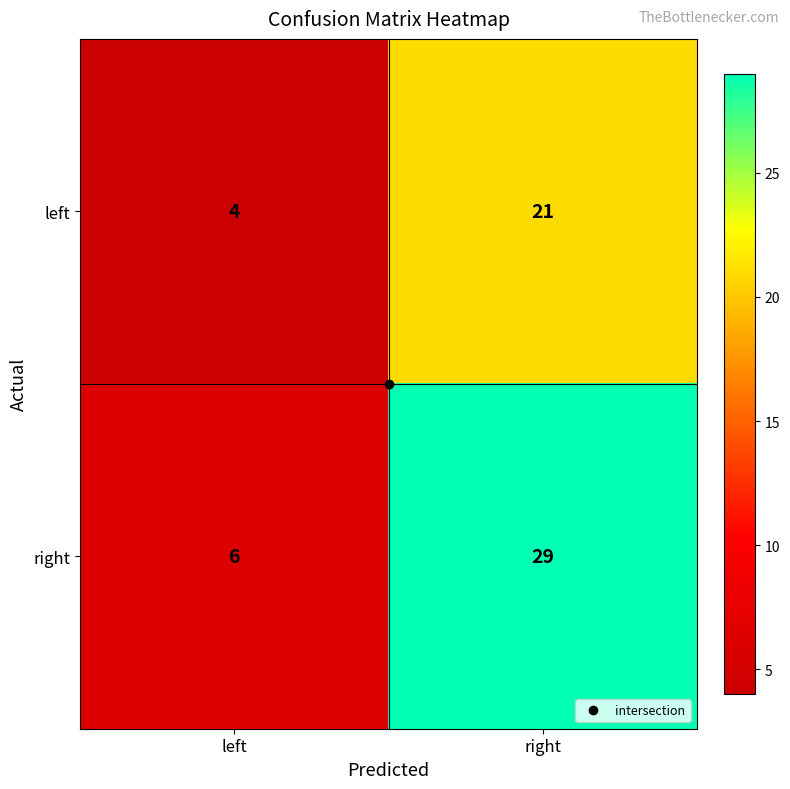

Between left and right, which series saw the biggest shift?

right